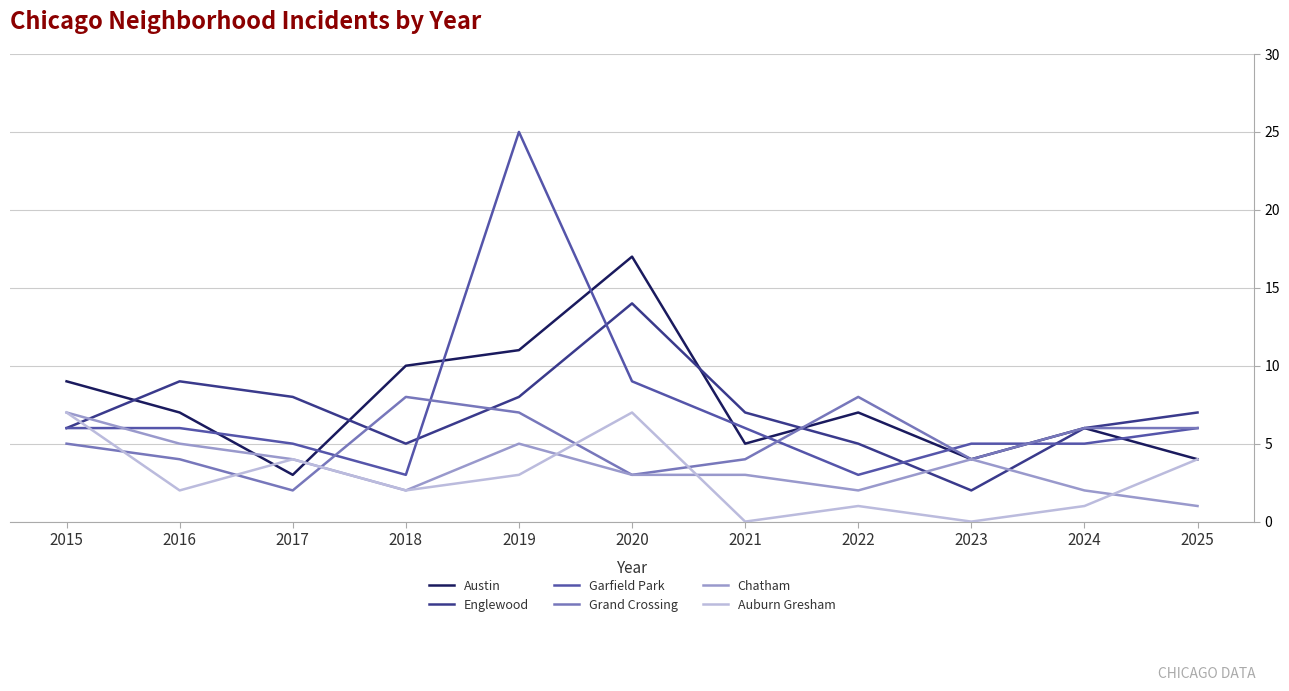

Is it true that Austin equals 17 at 2020?

True